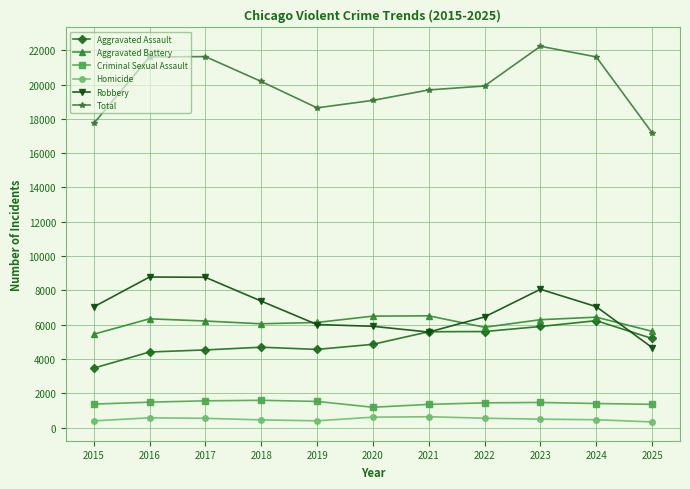

At which label does Total reach its peak?

2023